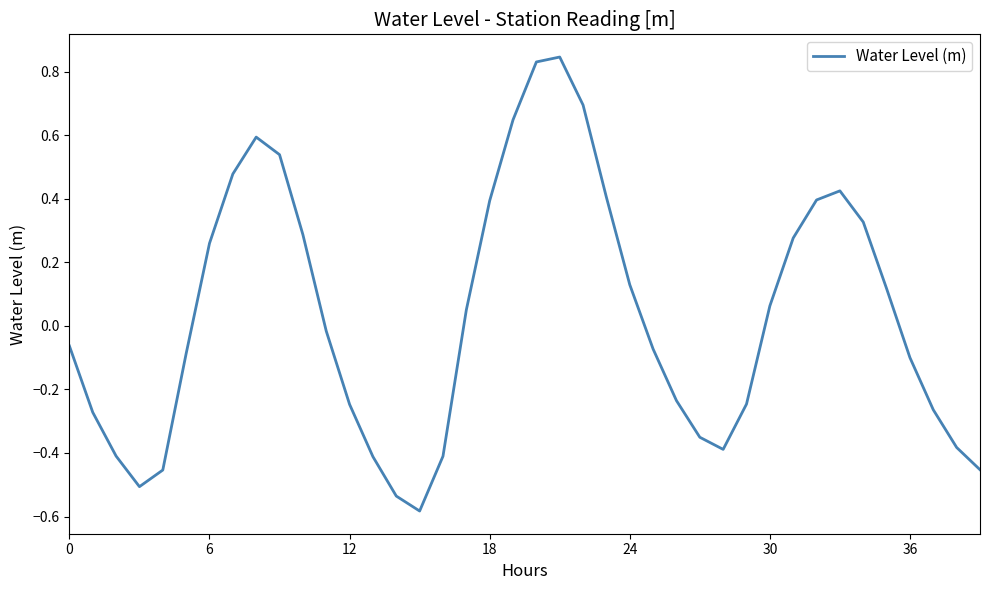

What is the difference between the maximum and minimum values?

1.4